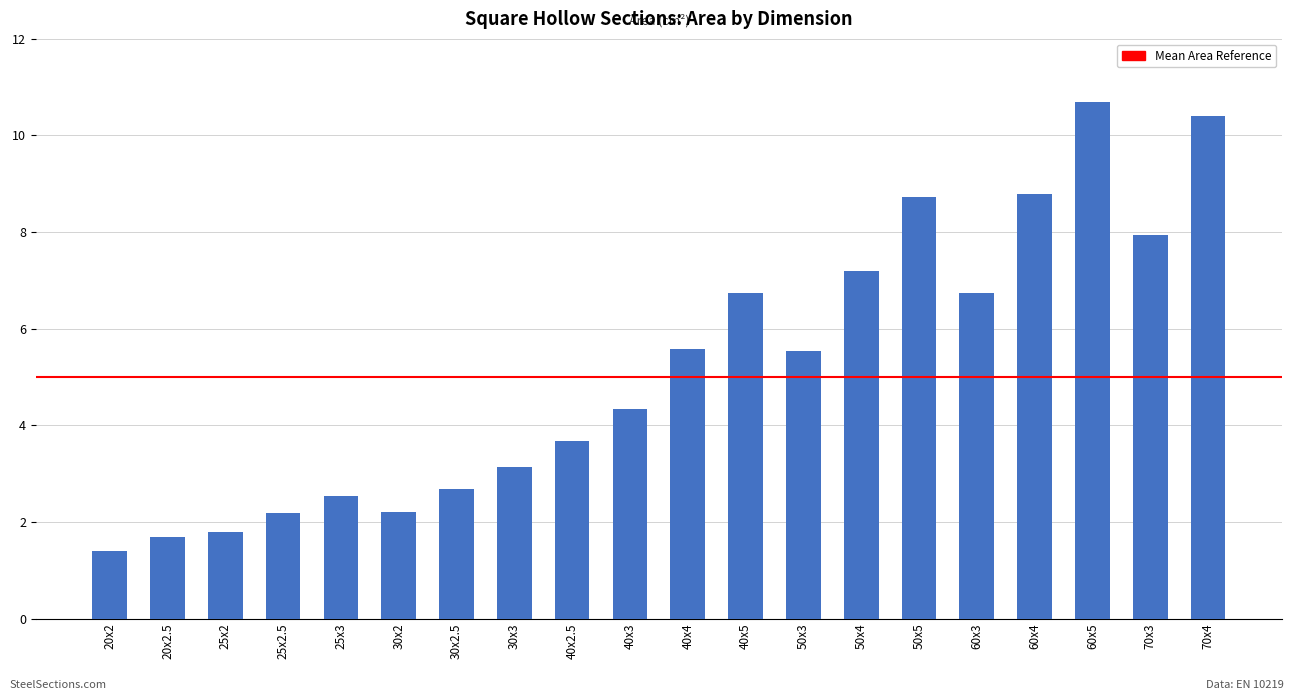

Are the bars horizontal?

No